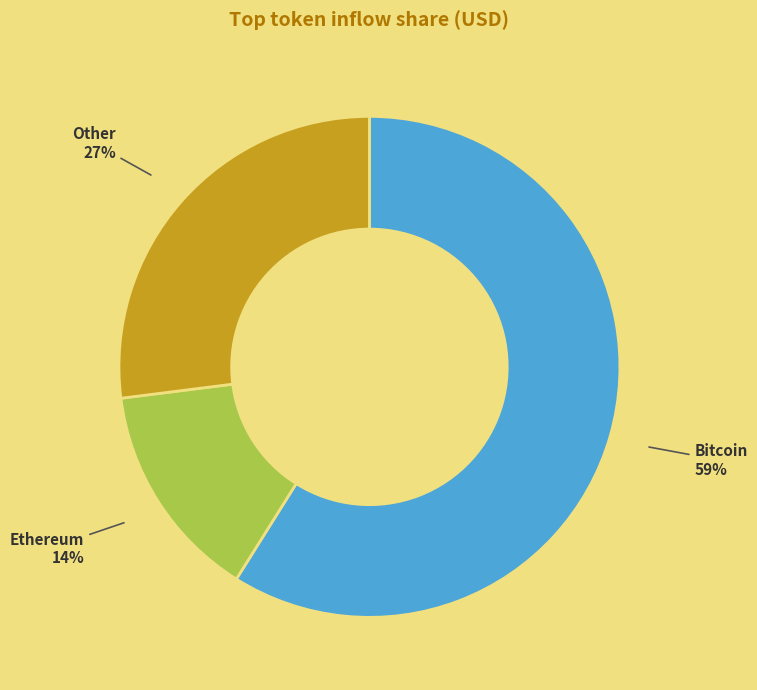

To the nearest percent, what is the average slice percentage?

33%